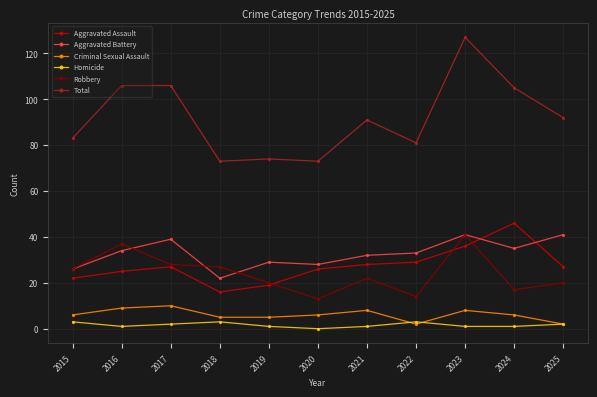

Is it true that Criminal Sexual Assault equals 6 at 2020?

True